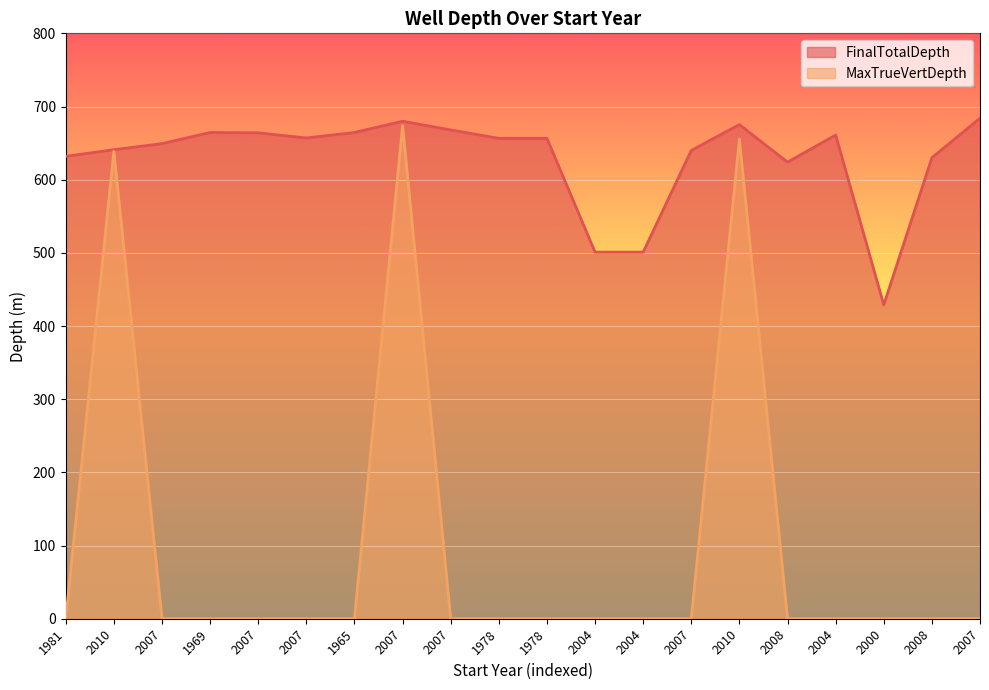

True or false: MaxTrueVertDepth and FinalTotalDepth cross at least once.

False